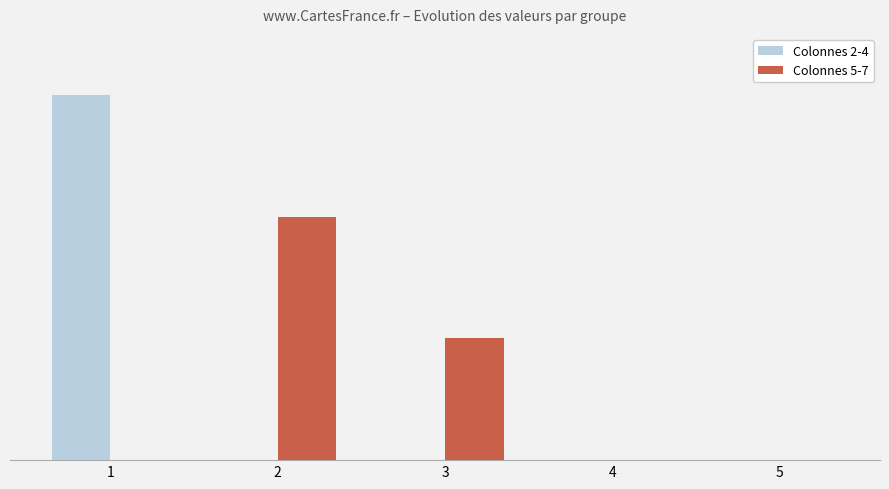

Which series has the largest total across all categories?

Colonnes 2-4